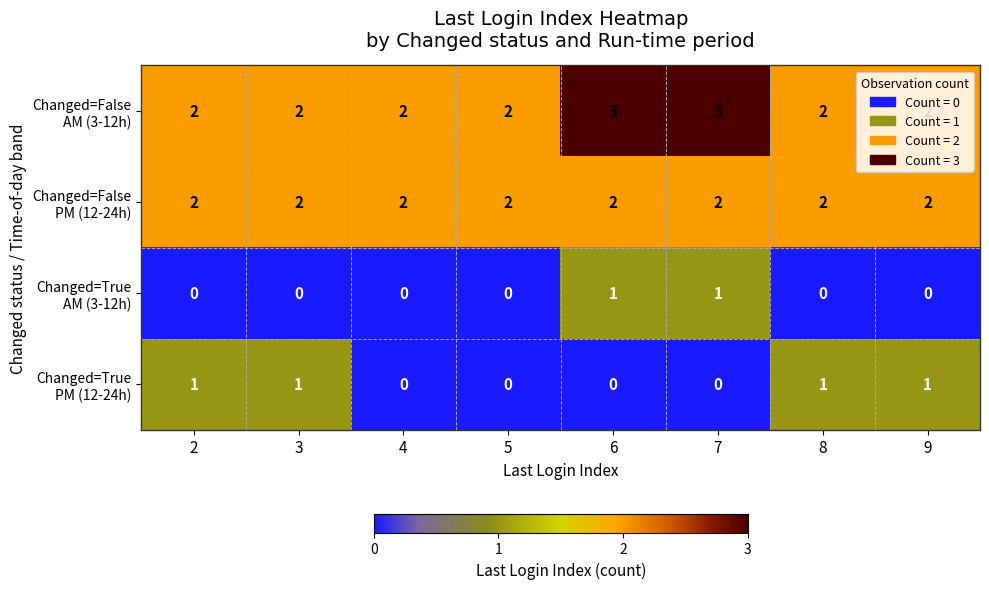

At how many categories does at least one series exceed 1?

8